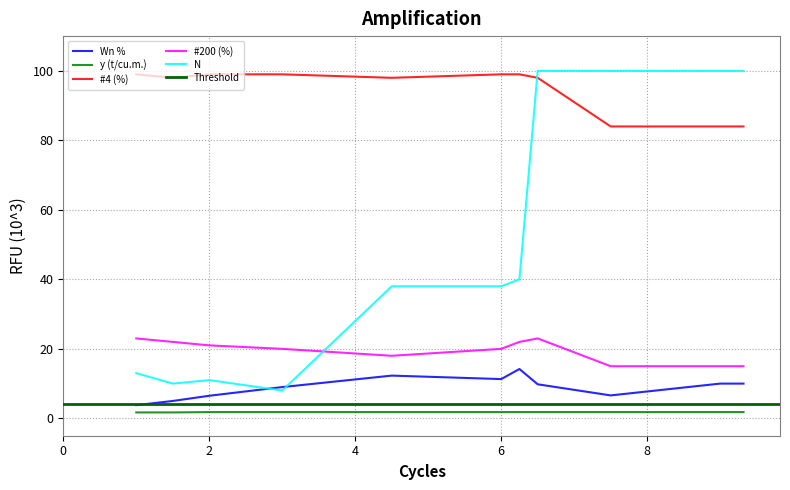

In #200 (%), how many points are higher than both neighbors (excluding endpoints)?

1